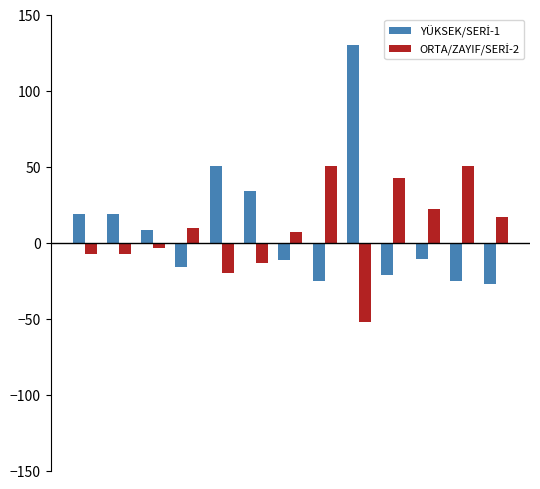

What is the smallest value displayed?

-52.0